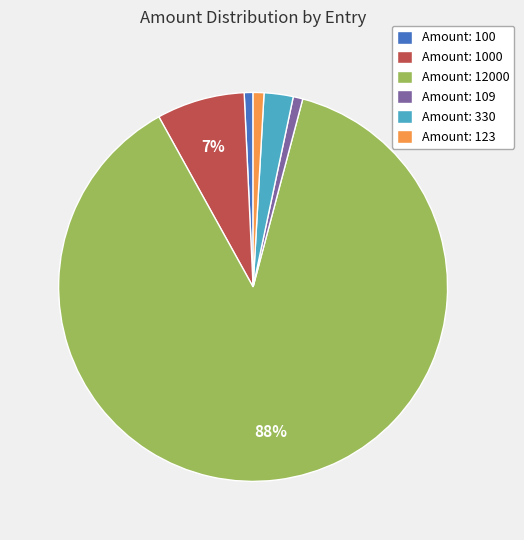

To the nearest percent, what is the average slice percentage?

17%